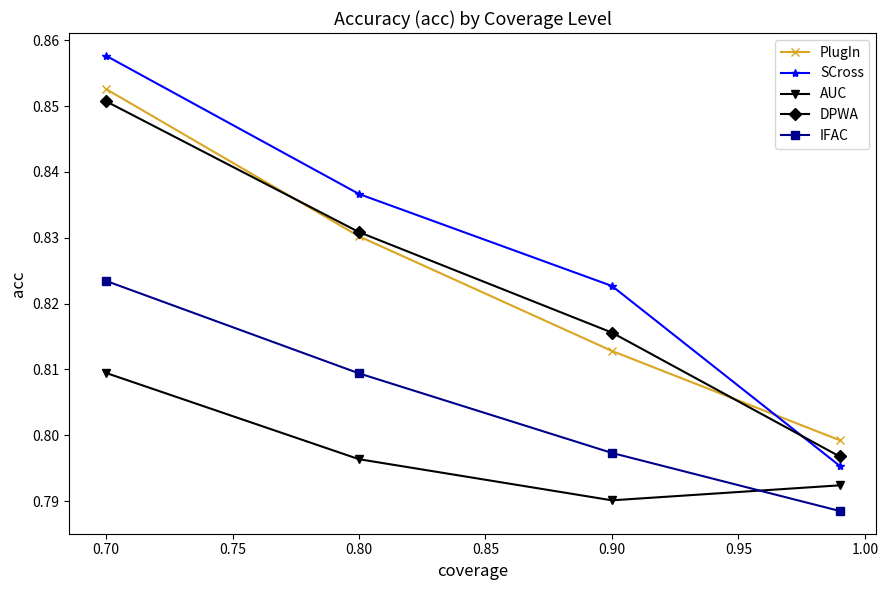

True or false: IFAC and AUC cross at least once.

True